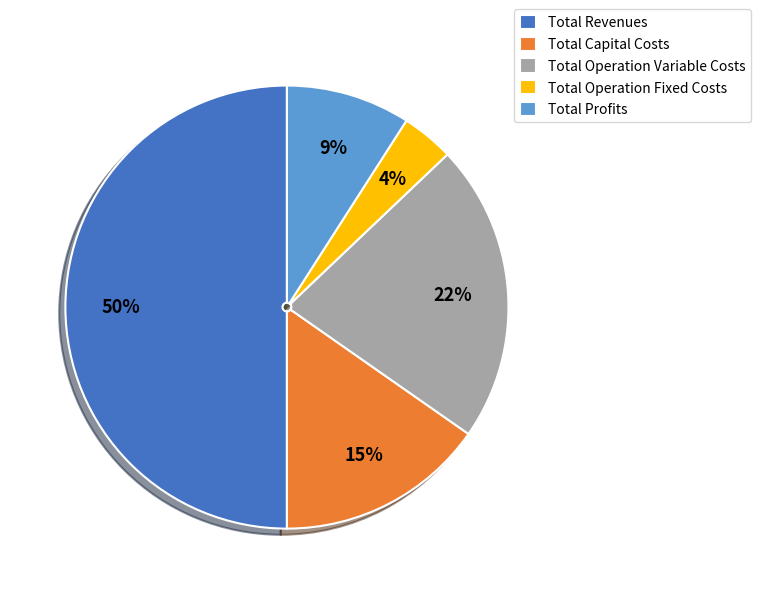

How many slices are in this pie chart?

5